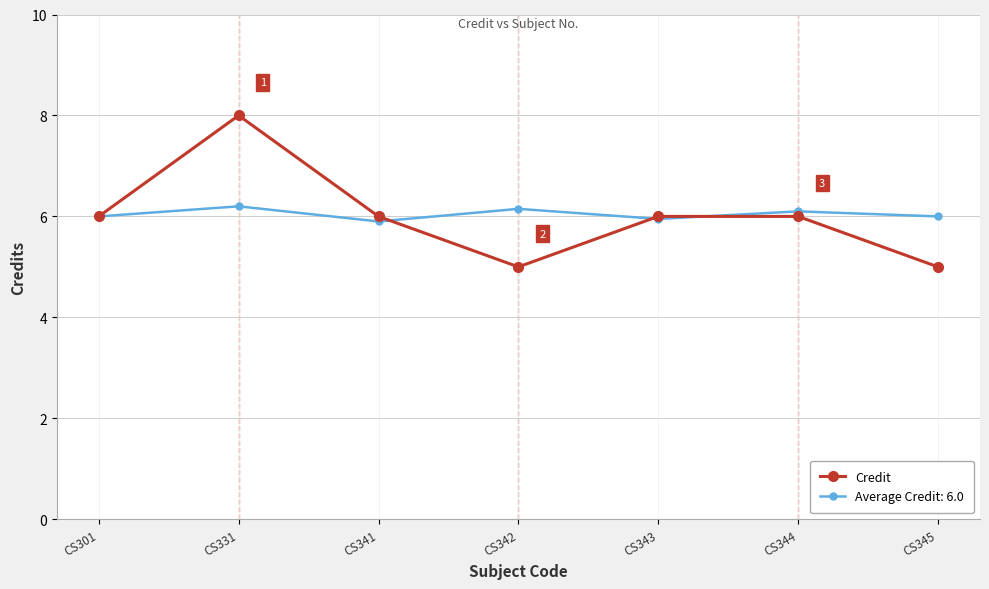

Reading left to right, extract all data points from this chart.

Credit: 6.0	8.0	6.0	5.0	6.0	6.0	5.0
Average Credit: 6.0: 6.0	6.2	5.9	6.2	6.0	6.1	6.0